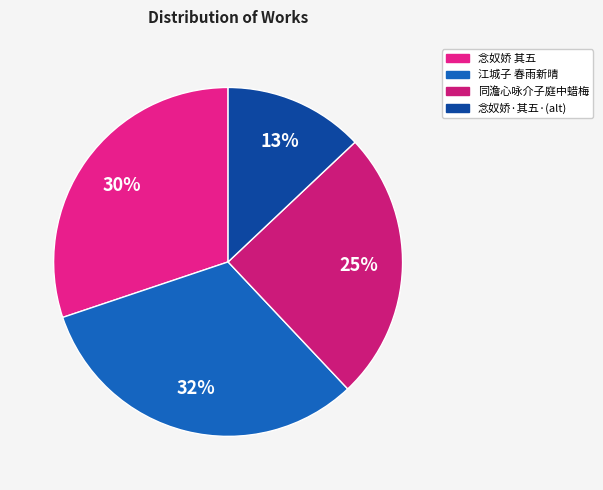

How many segments does this pie chart have?

4